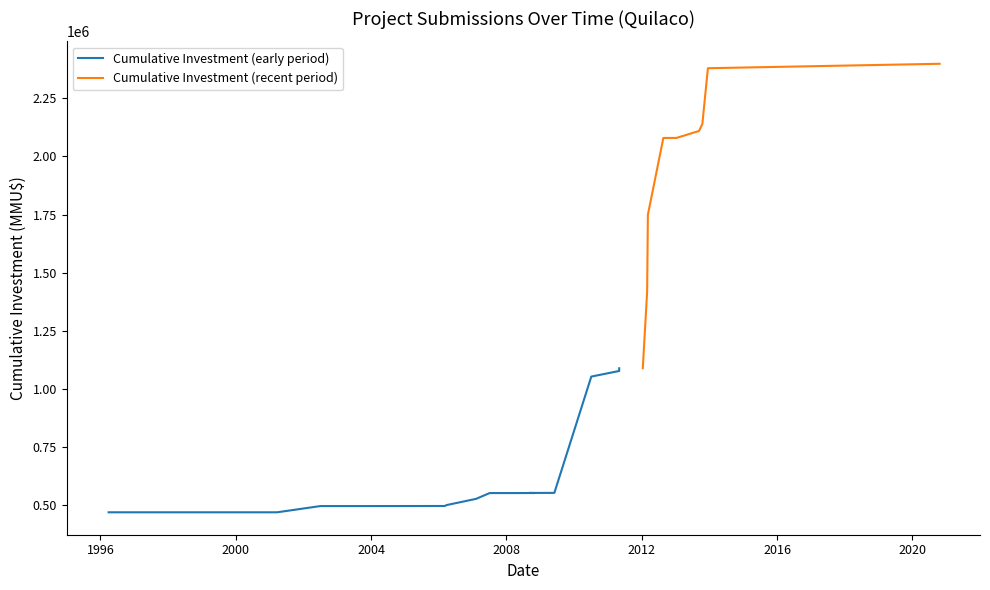

What is the highest value of the Cumulative Investment (recent period) series?

2398297